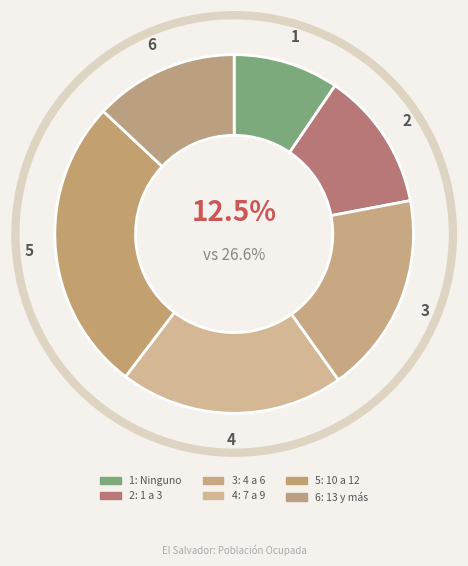

How many segments does this pie chart have?

6